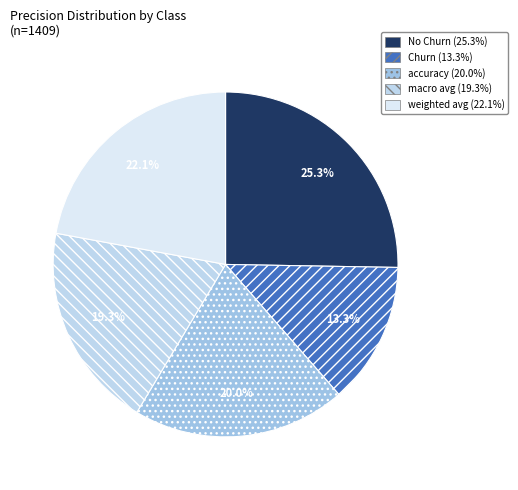

Is it true that No Churn is 35% of the pie?

False